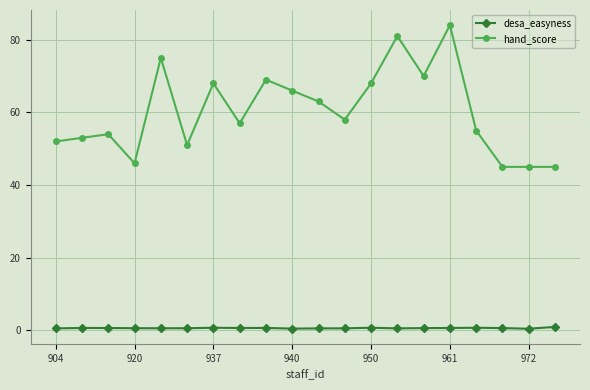

True or false: desa_easyness and hand_score intersect in this chart.

False